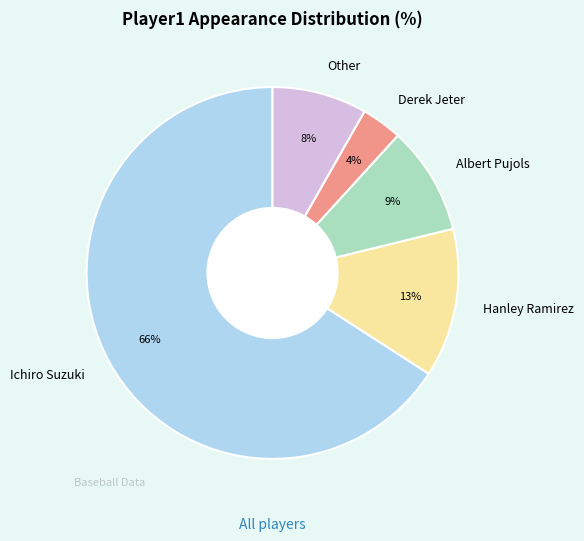

Which category has the biggest portion of the pie?

Ichiro Suzuki